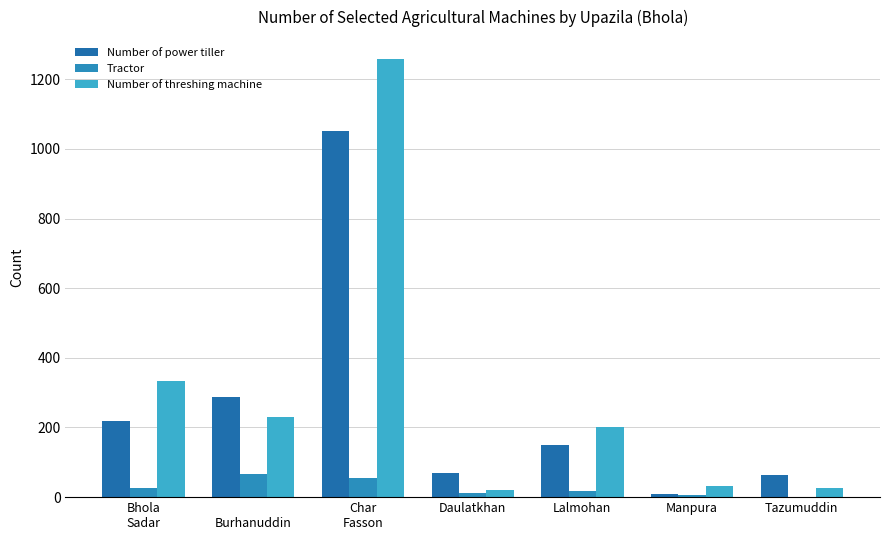

What is the label of the 6th bar from the left?

Manpura